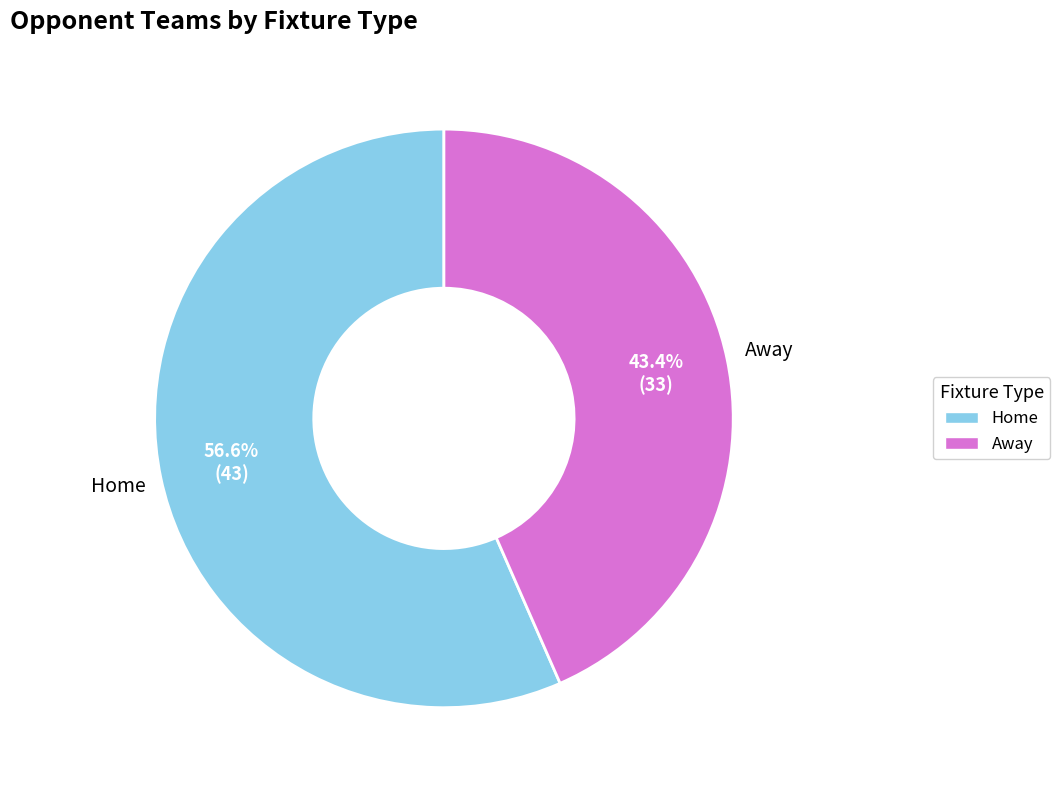

Is there any slice that represents more than half of the pie?

Yes